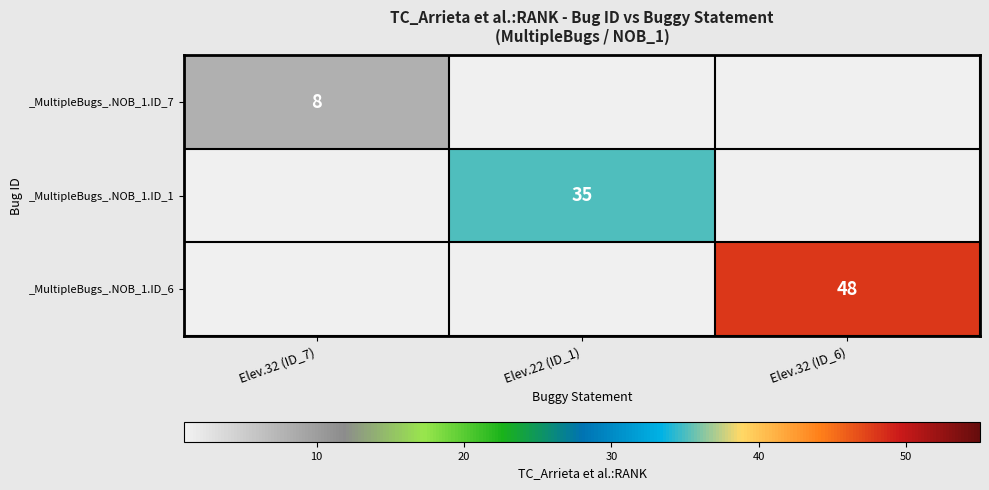

Is it true that _MultipleBugs_.NOB_1.ID_7 equals 14 at Elev.32 (ID_7)?

False